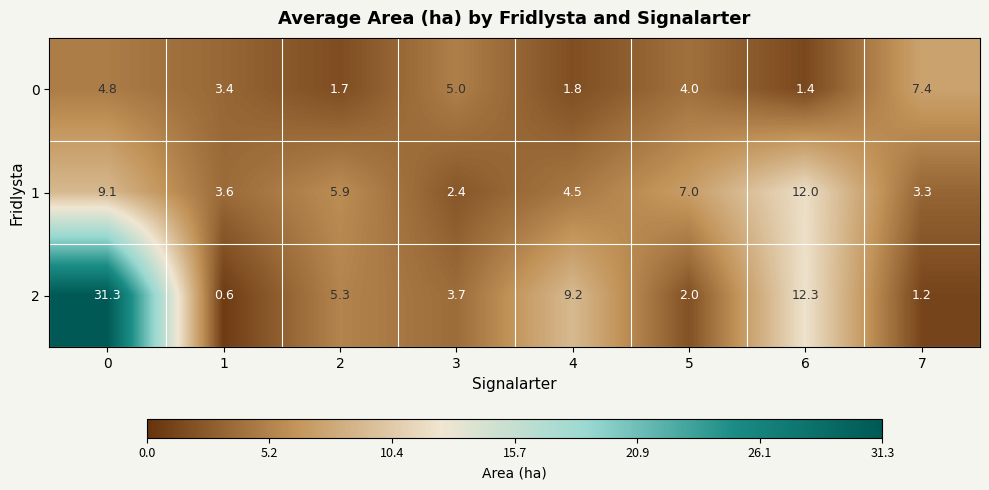

What is the greatest value displayed?

31.3